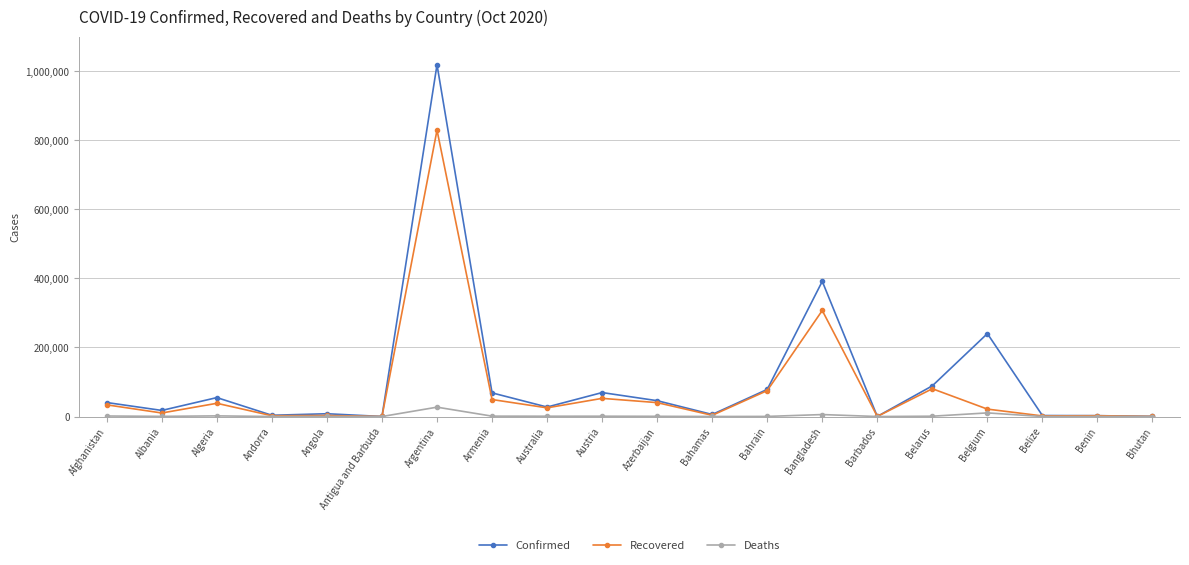

At which label does Deaths reach its peak?

Argentina